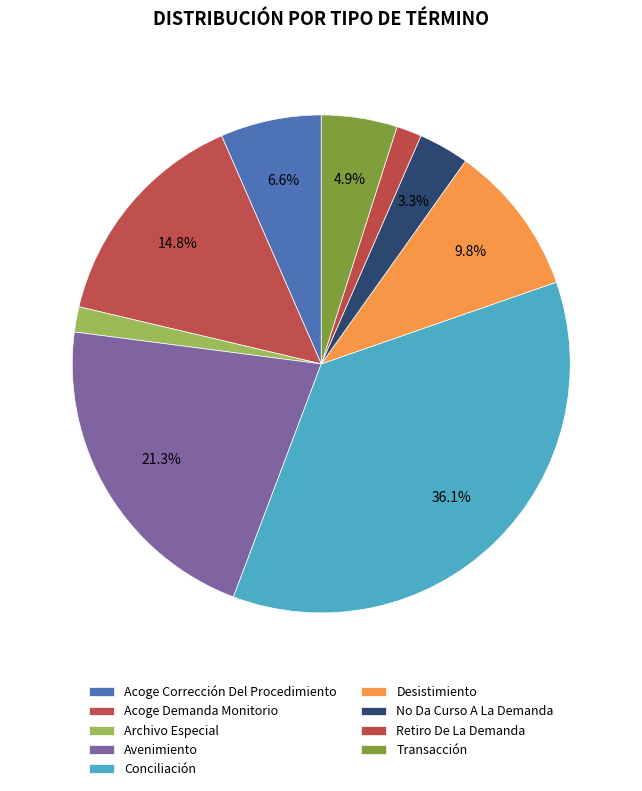

Count the number of slices in the pie.

9